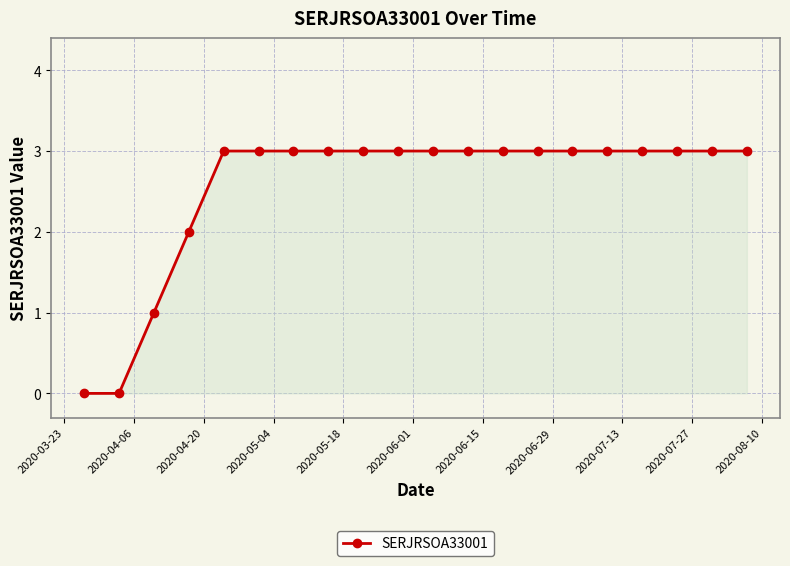

What is the difference between the maximum and minimum values?

3